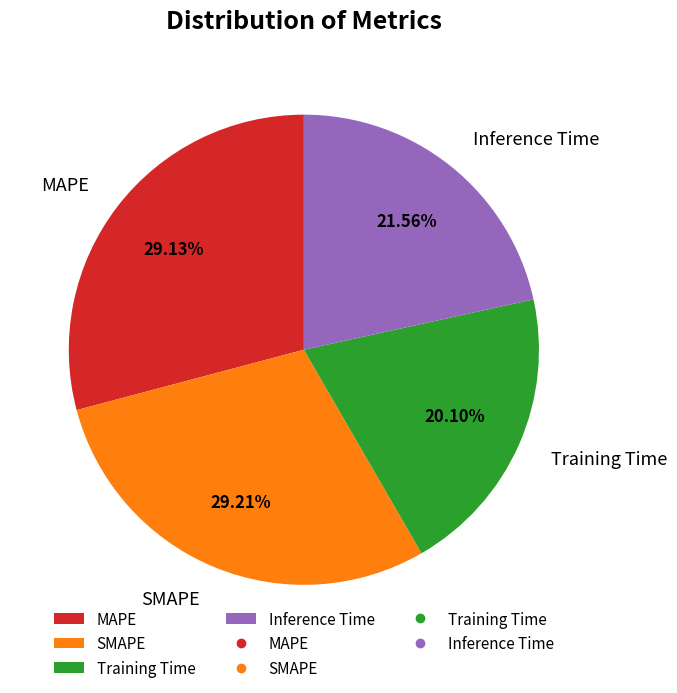

How many segments does this pie chart have?

4